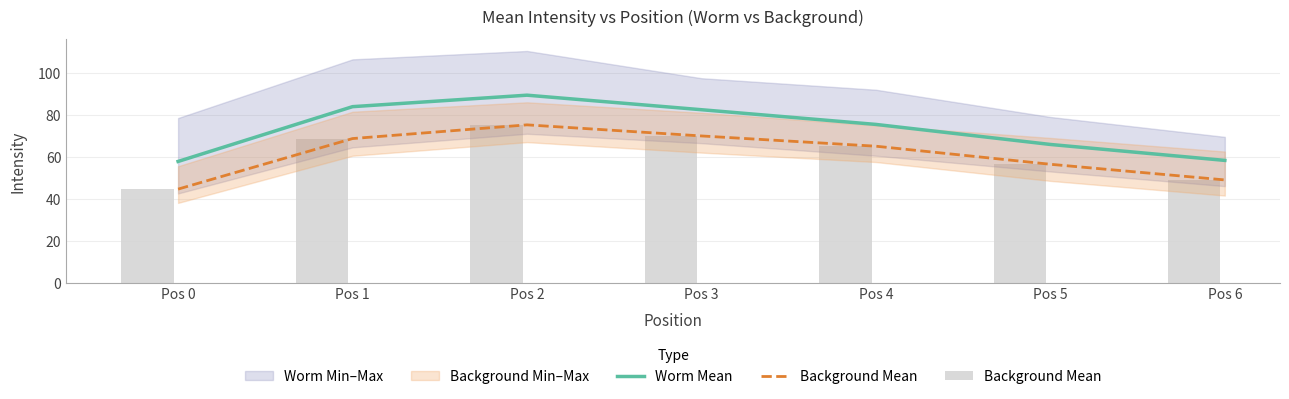

Is the value of Worm Mean at Pos 5 greater than the value of Background Mean at Pos 4?

Yes